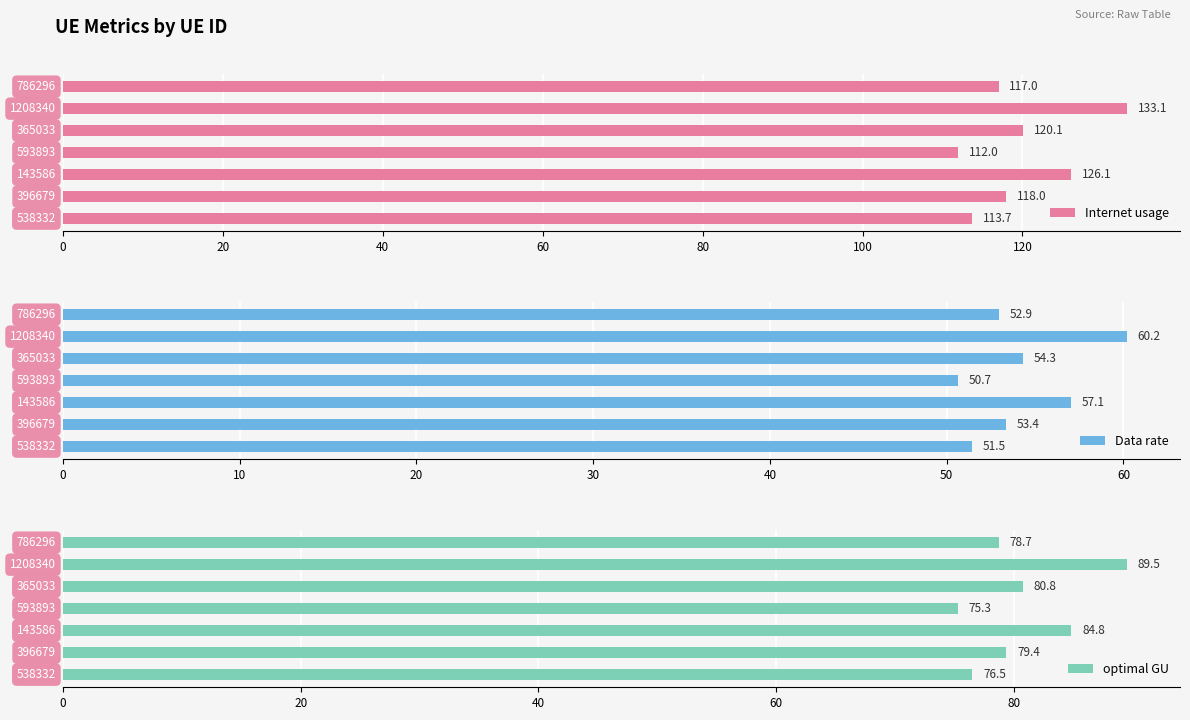

What is the maximum value for optimal GU?

89.5